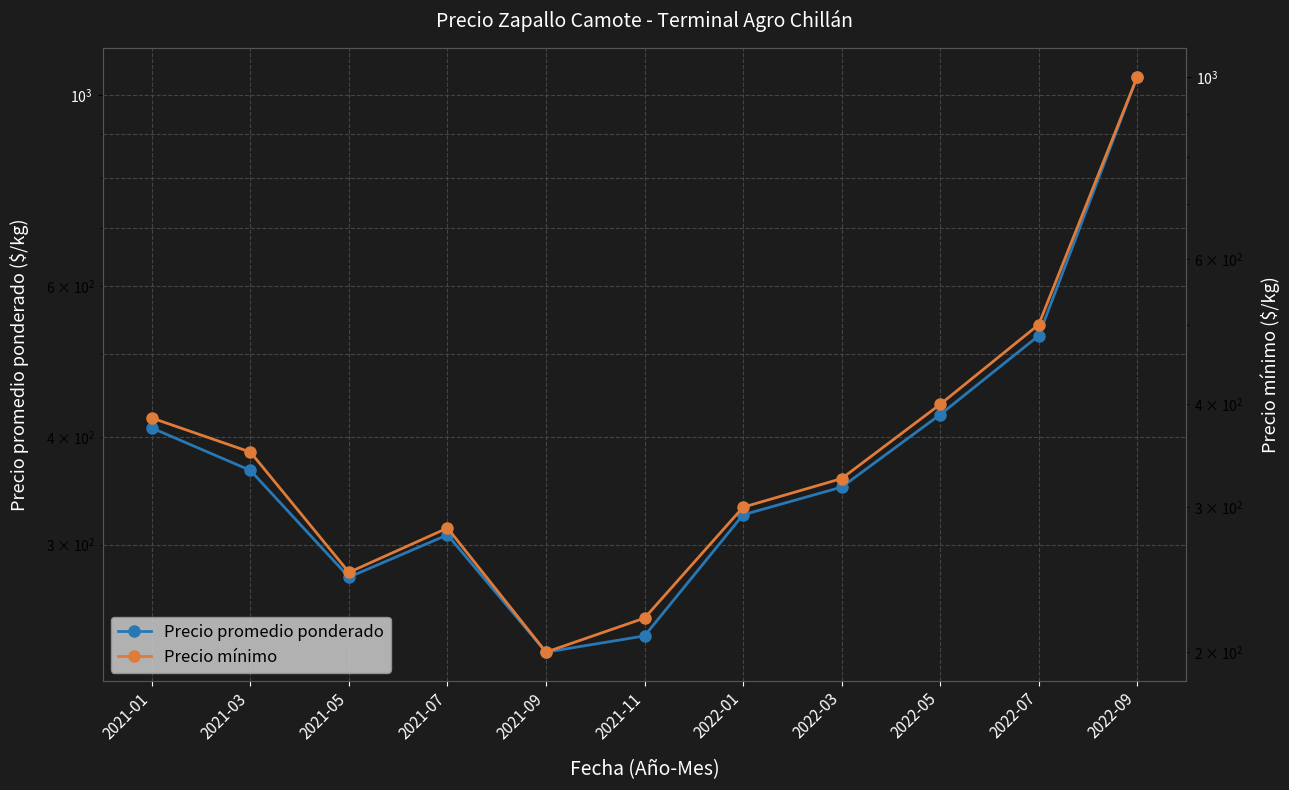

What is the average value of the Precio mínimo series?

383